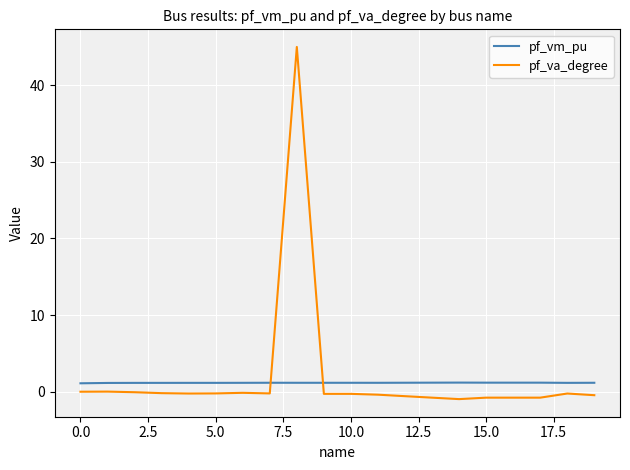

True or false: pf_va_degree and pf_vm_pu intersect in this chart.

True